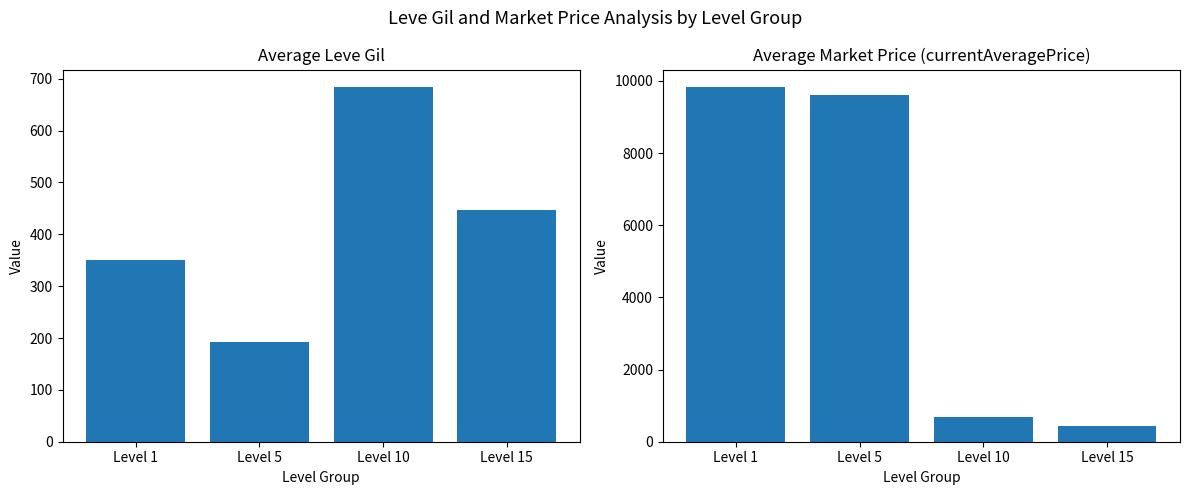

The value of Avg Leve Gil at Level 15 is 446.3. True or false?

True